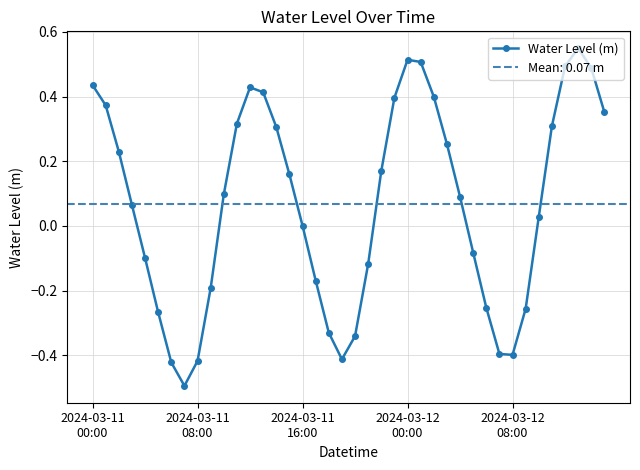

What is the difference between the maximum and minimum values?

1.0